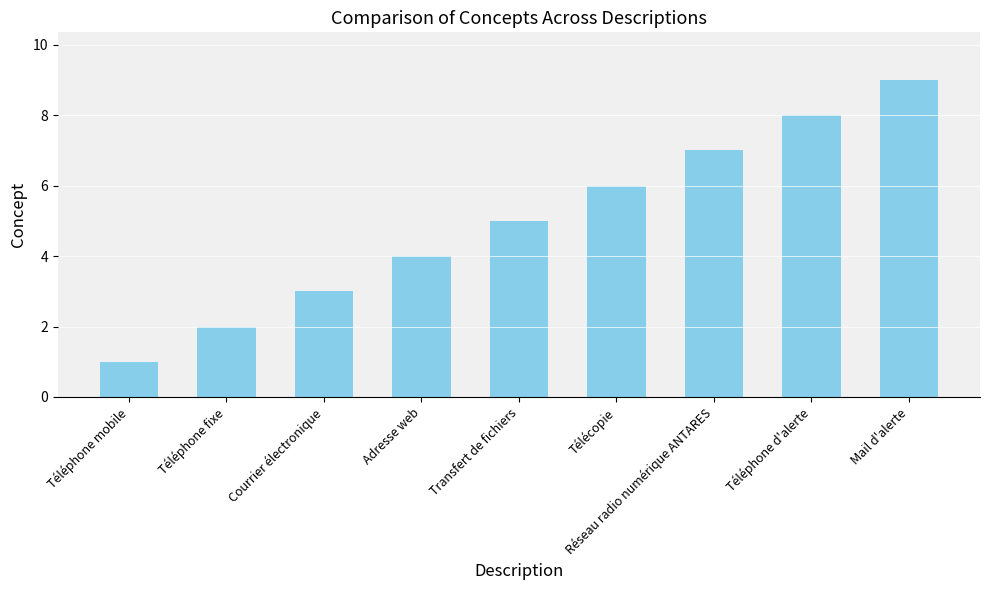

Are the bars horizontal?

No